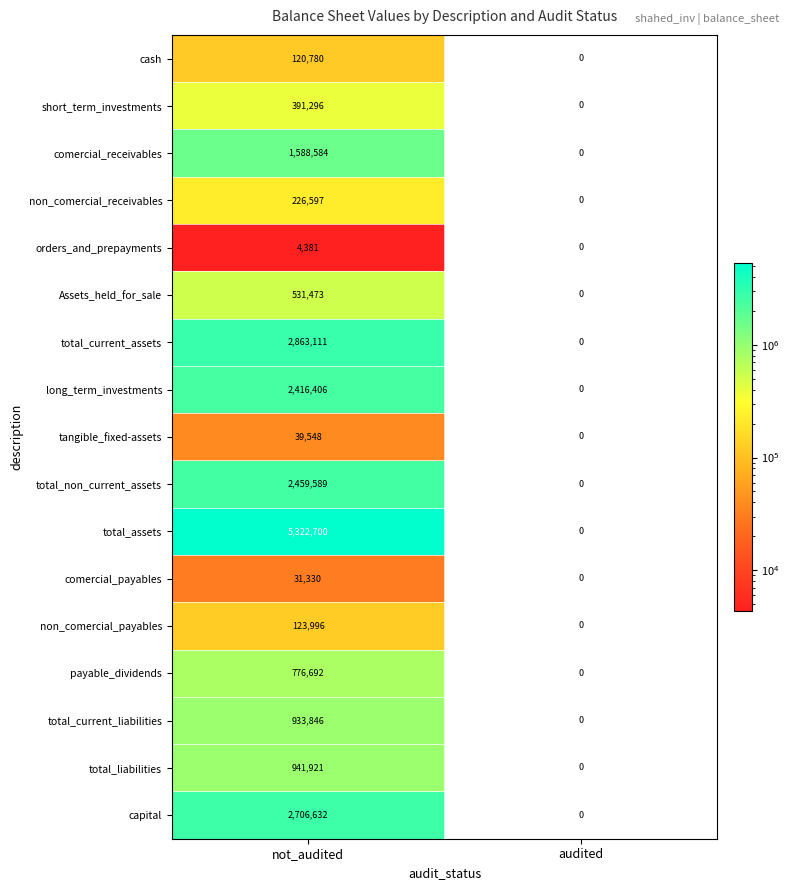

What is the sum of all Assets_held_for_sale values?

531473